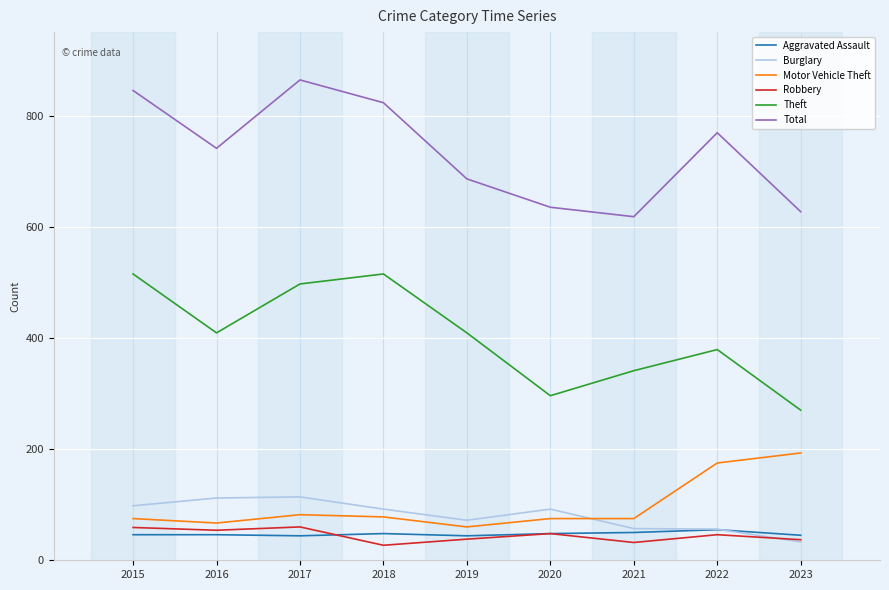

Between 2016 and 2018, which series saw the biggest shift?

Theft